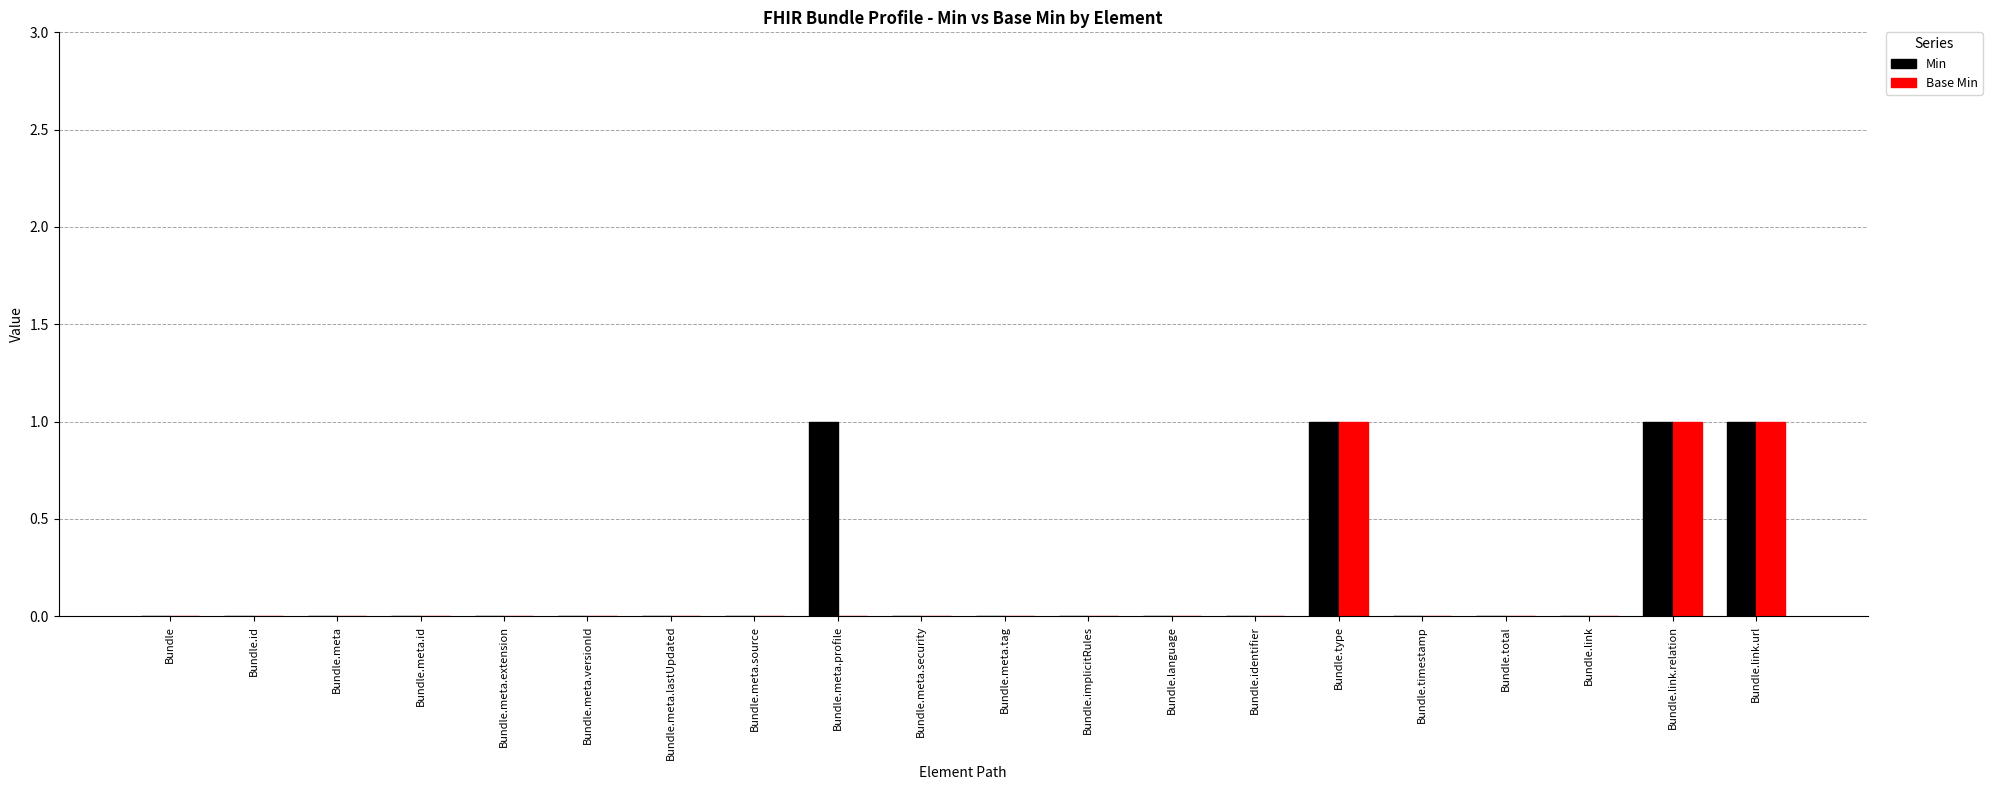

The value of Base Min at Bundle.link.url is 1. True or false?

True